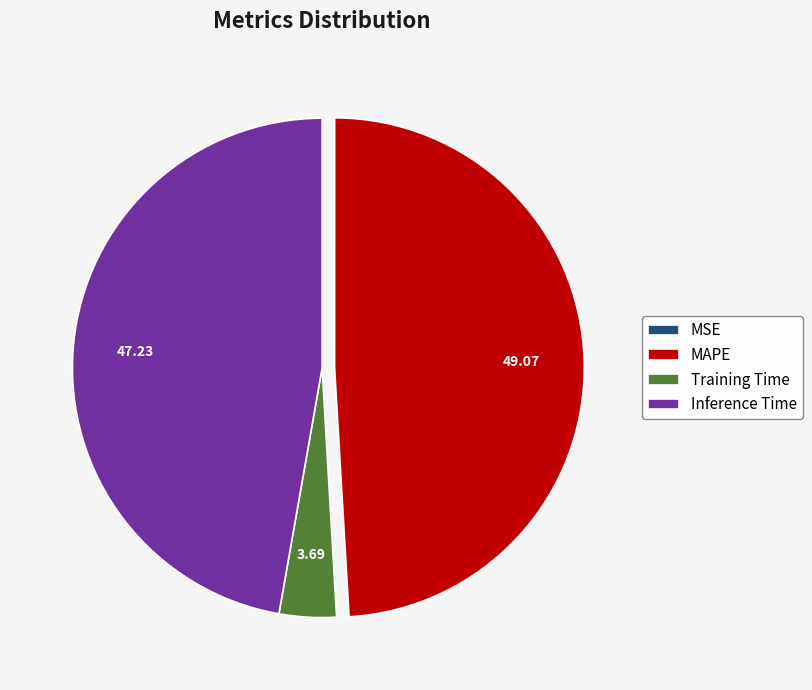

Which slice is the largest?

MAPE